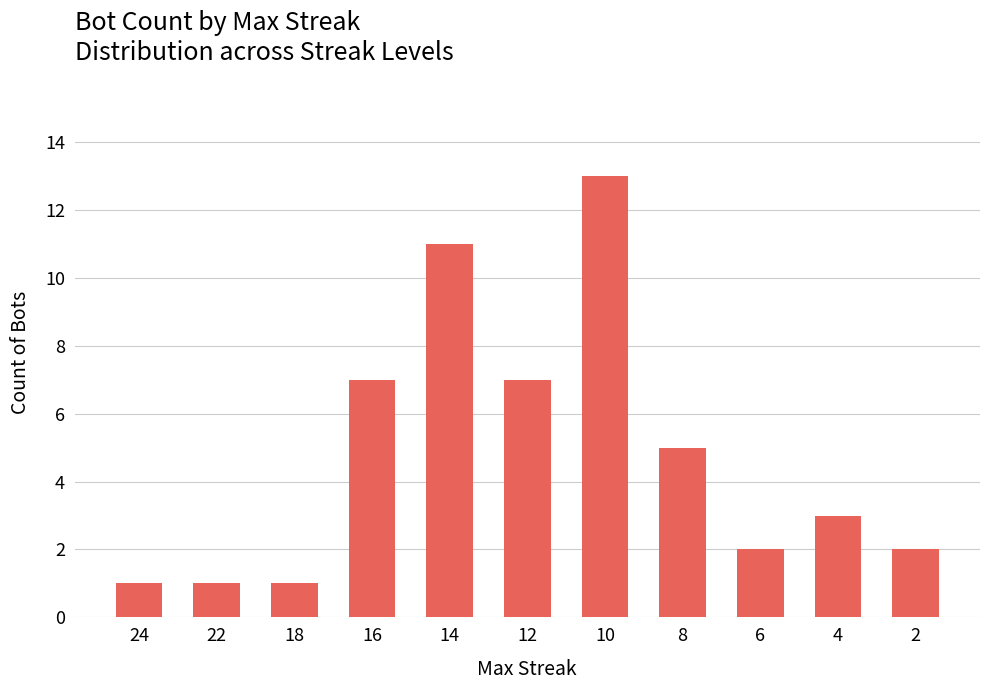

What is the greatest value displayed?

13